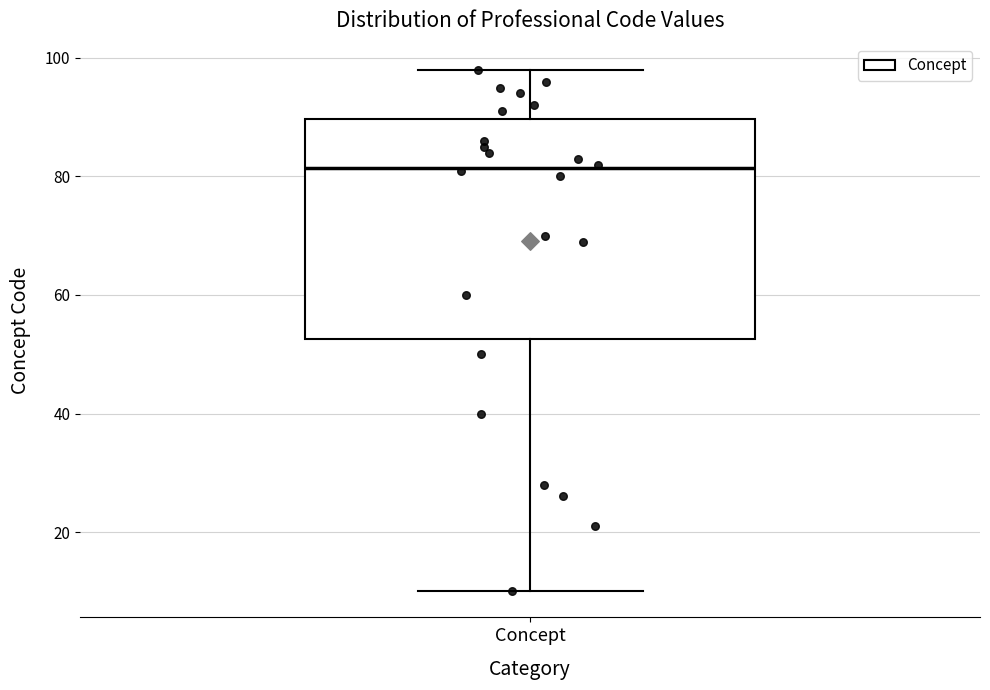

Read this box plot against the y-axis: the position of the median line, the range covered by the box, and the ends of both whiskers. The values are not printed on the chart, so give them approximately, as read against the axis.

median 82, box 52 to 90, whiskers 10 to 98